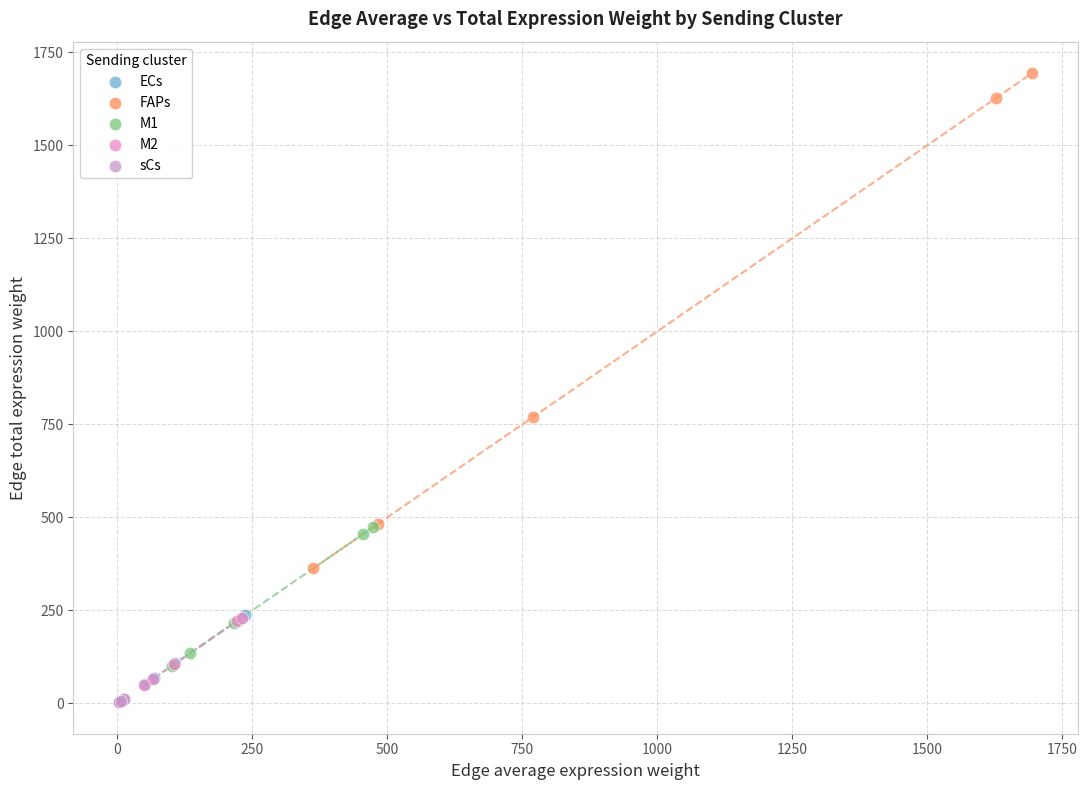

Which series contains the lowest Y value?

sCs